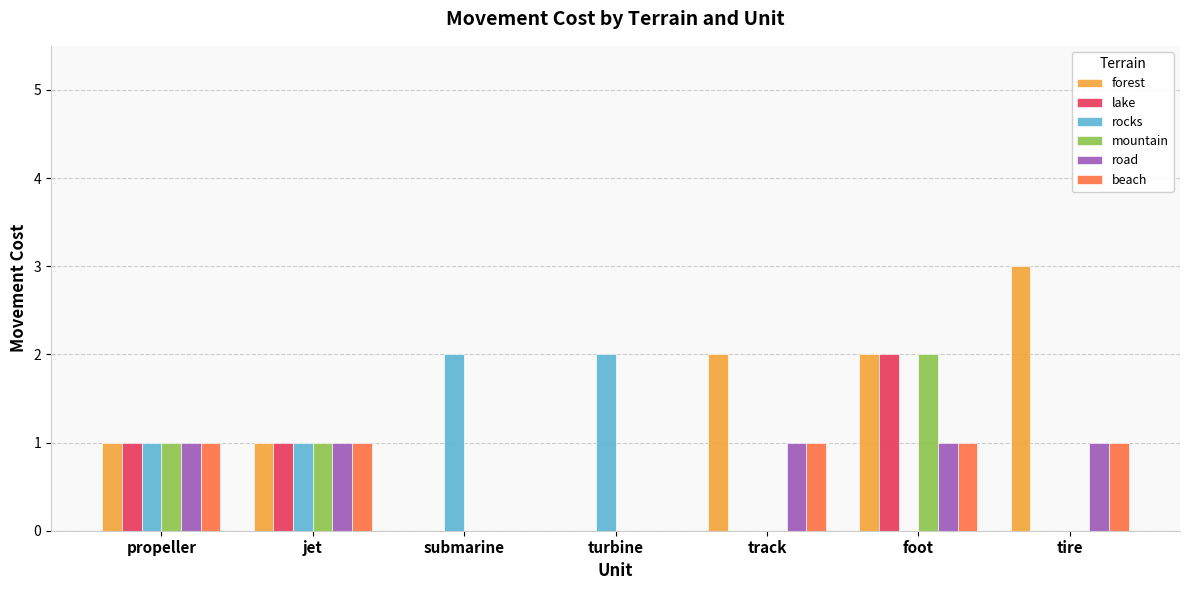

What position from the right is propeller?

7